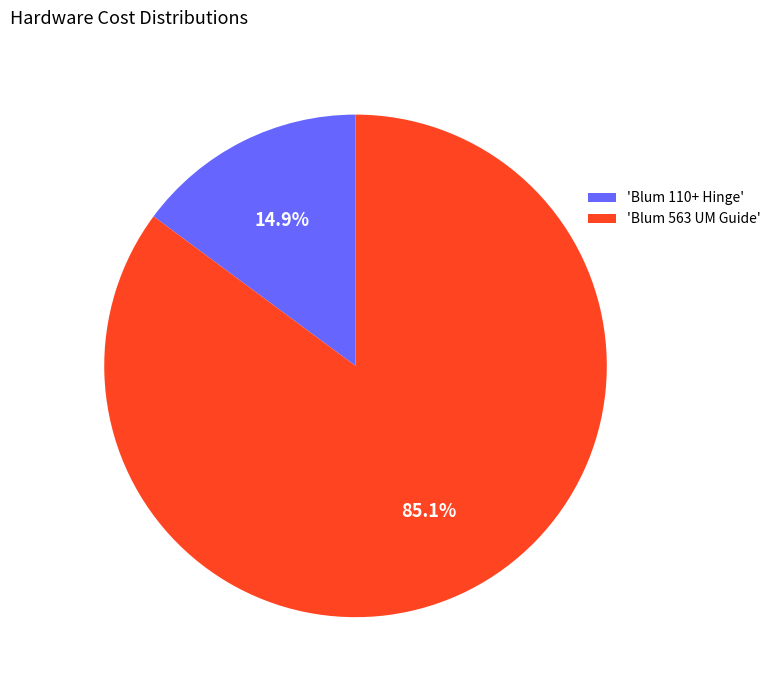

How many slices are in this pie chart?

2